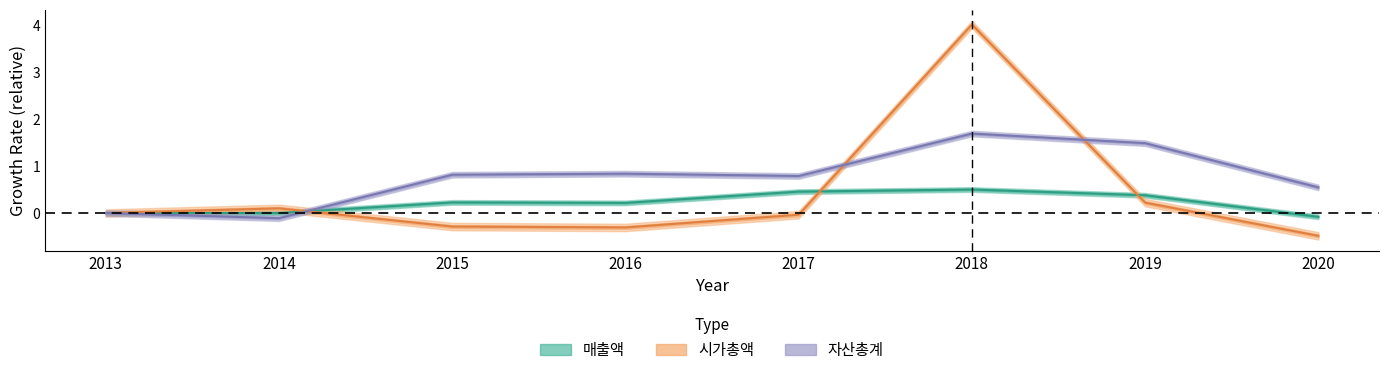

What is the difference between the 시가총액 values at 2018 and 2015?

4.3